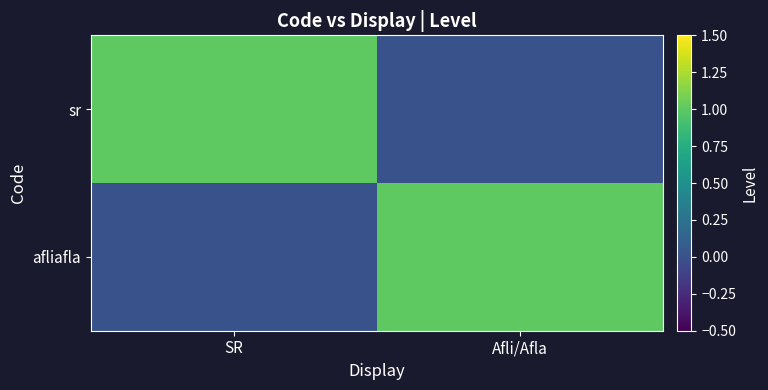

Reading right to left, extract all data points from this chart.

sr: Afli/Afla=0	SR=1
afliafla: Afli/Afla=1	SR=0